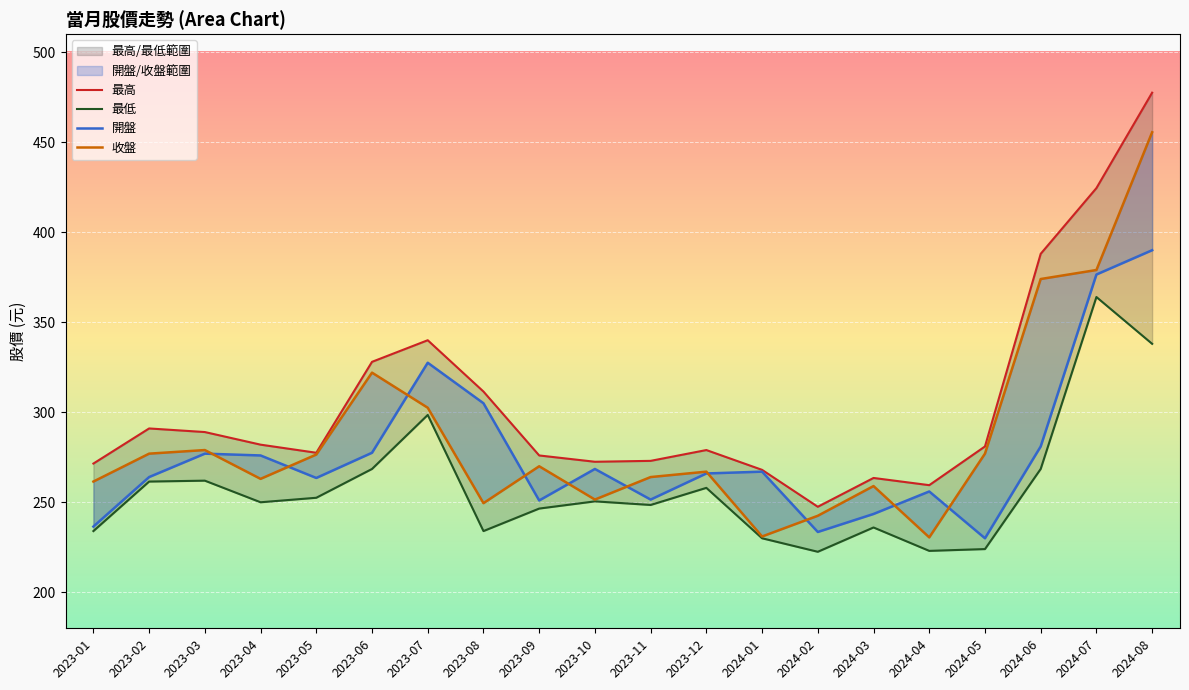

What is the difference between the 開盤 values at 2023-06 and 2023-02?

13.5